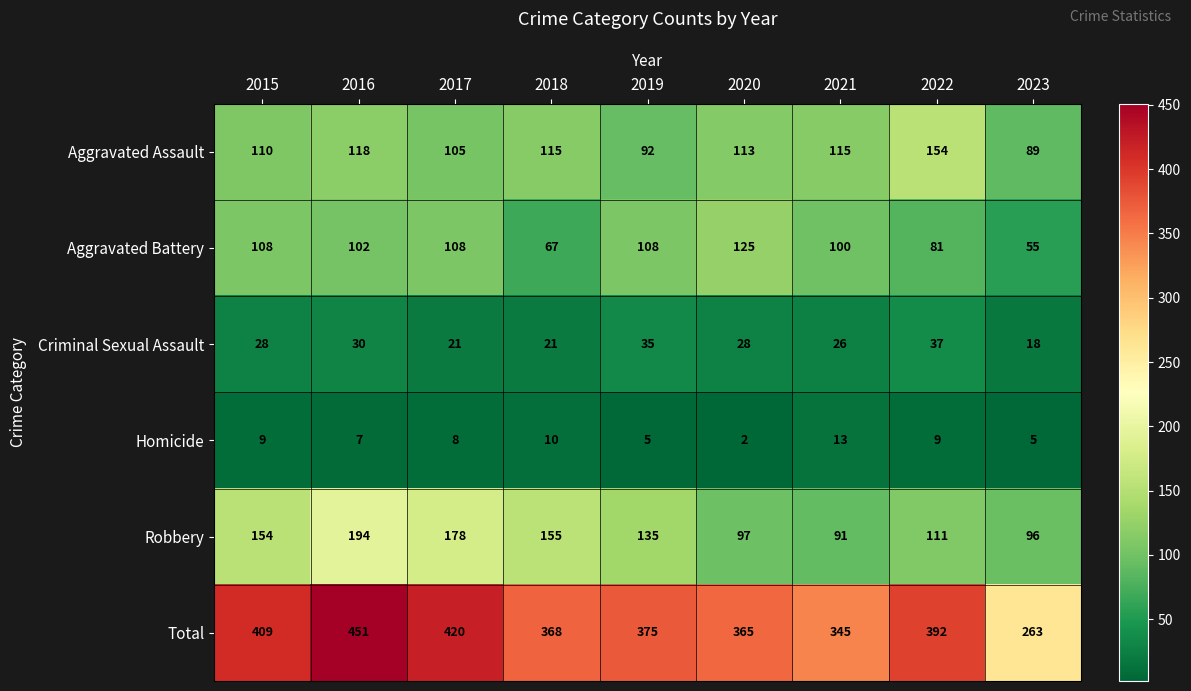

At how many categories does at least one series exceed 189?

9